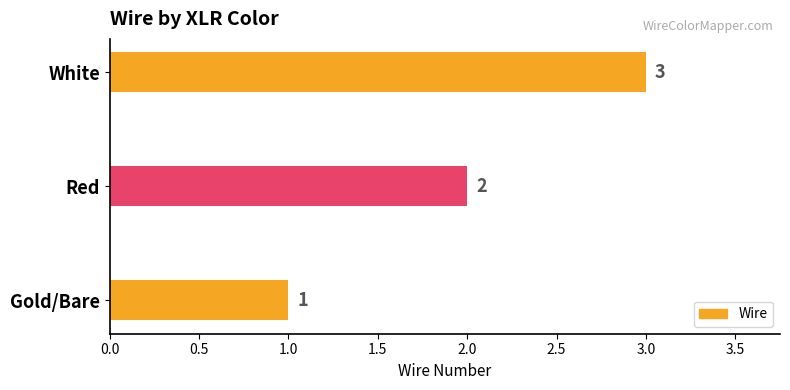

The chart shows a value of 3 at Red. True or false?

False